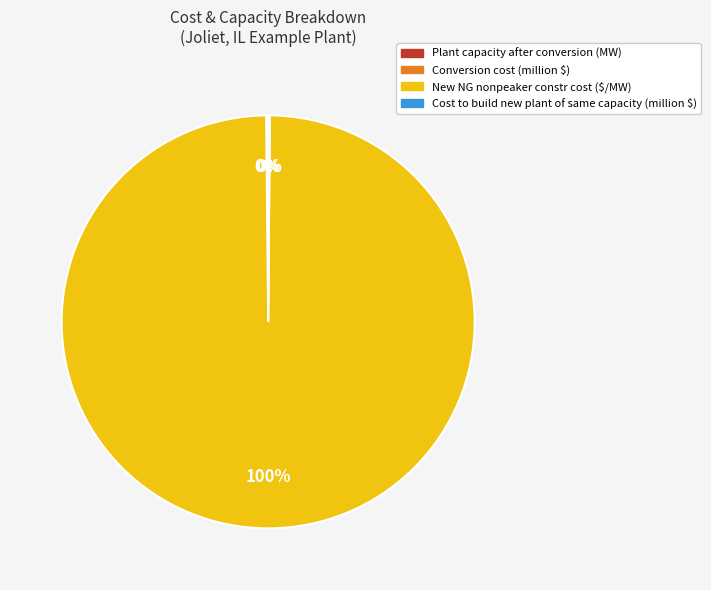

Is it true that New NG nonpeaker constr cost ($/MW) is 100% of the pie?

True